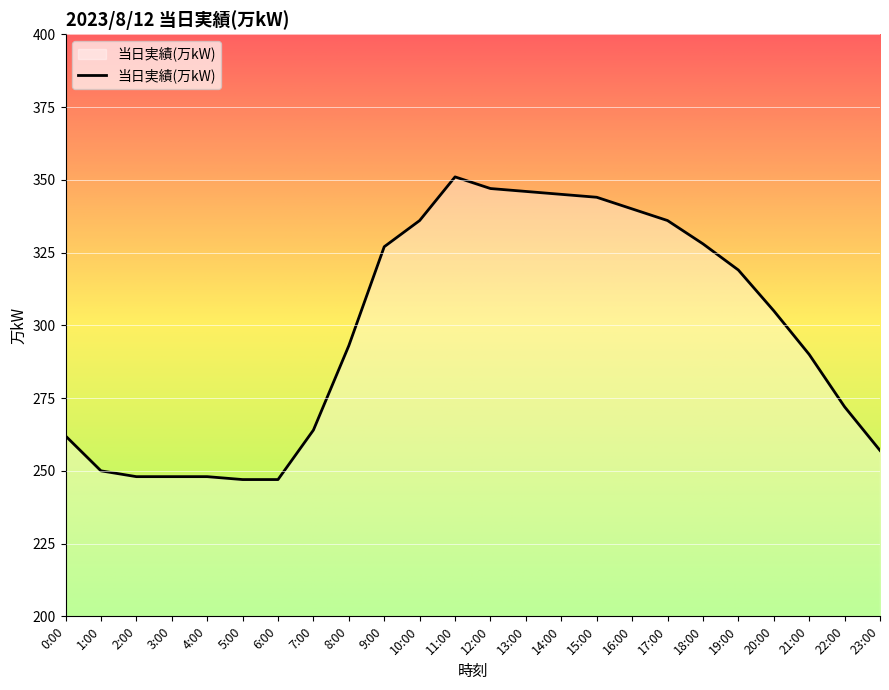

The chart shows a value of 290 at 21:00. True or false?

True